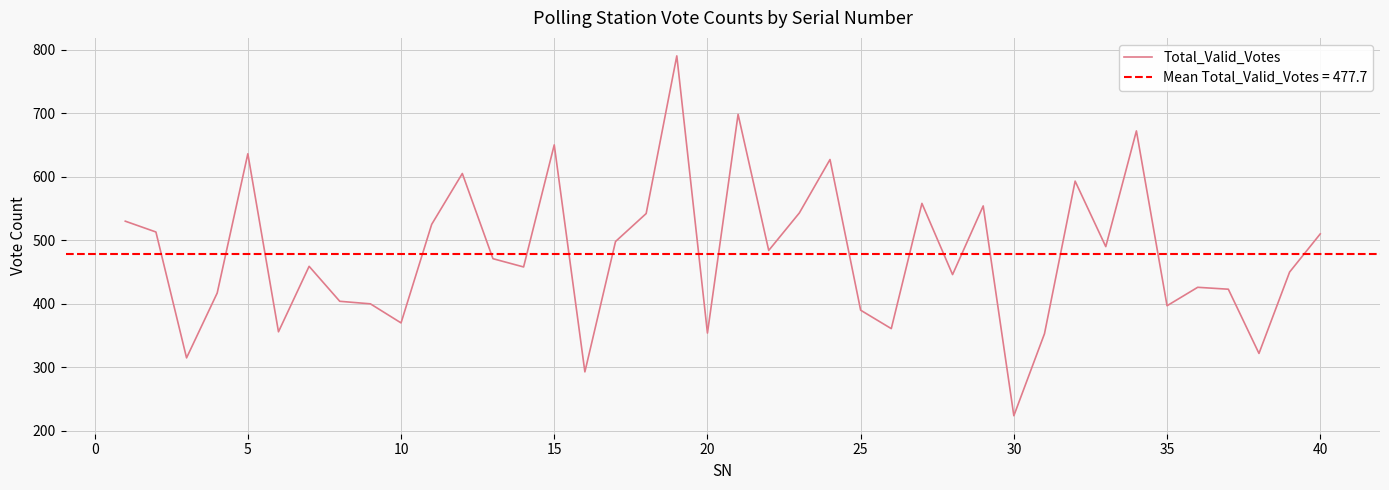

How many interior local valleys (lower than both neighbors) does the data have?

13